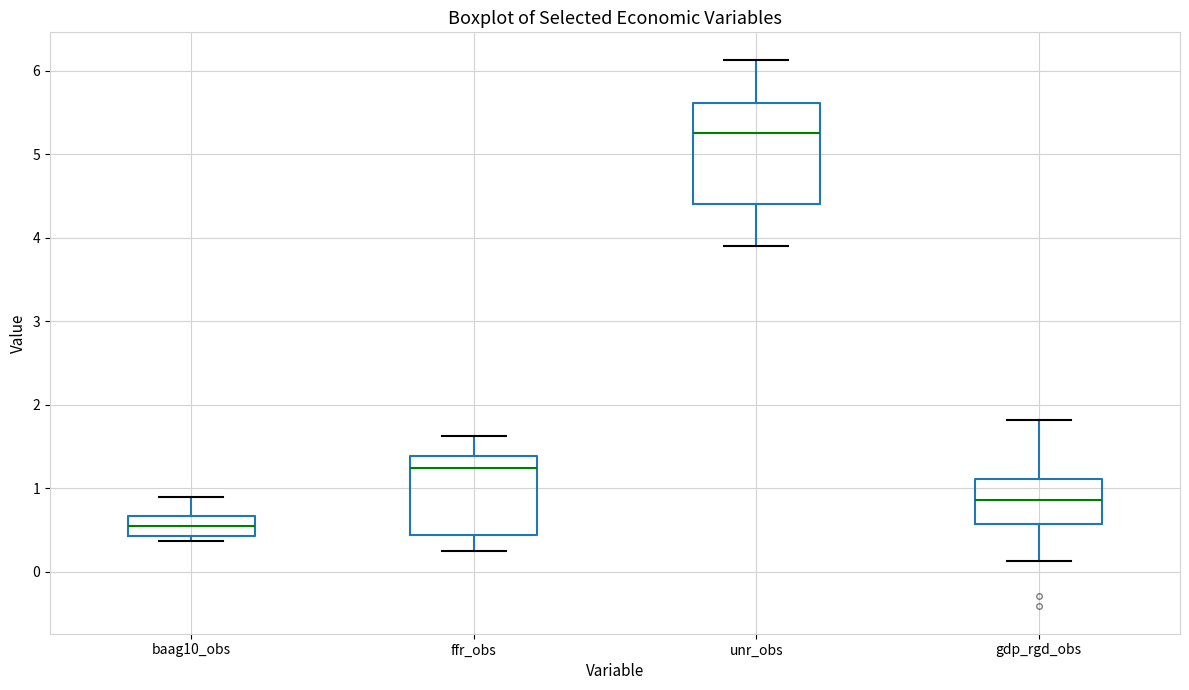

Where is the lower edge of the box for baag10_obs on the y-axis? The values are not printed on the chart, so give them approximately, as read against the axis.

0.4